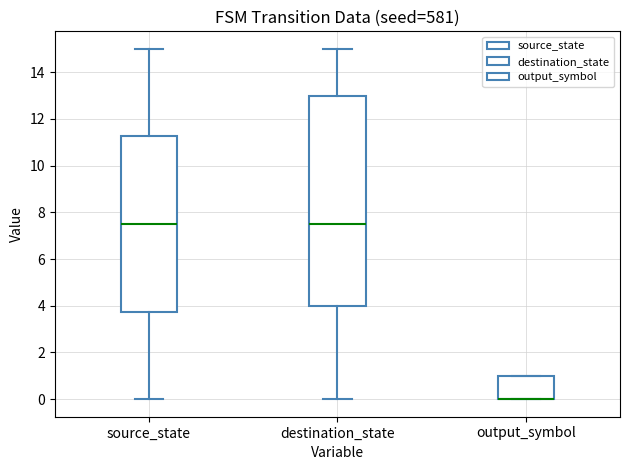

Where is the lower edge of the box for output_symbol on the y-axis? The values are not printed on the chart, so give them approximately, as read against the axis.

0.0